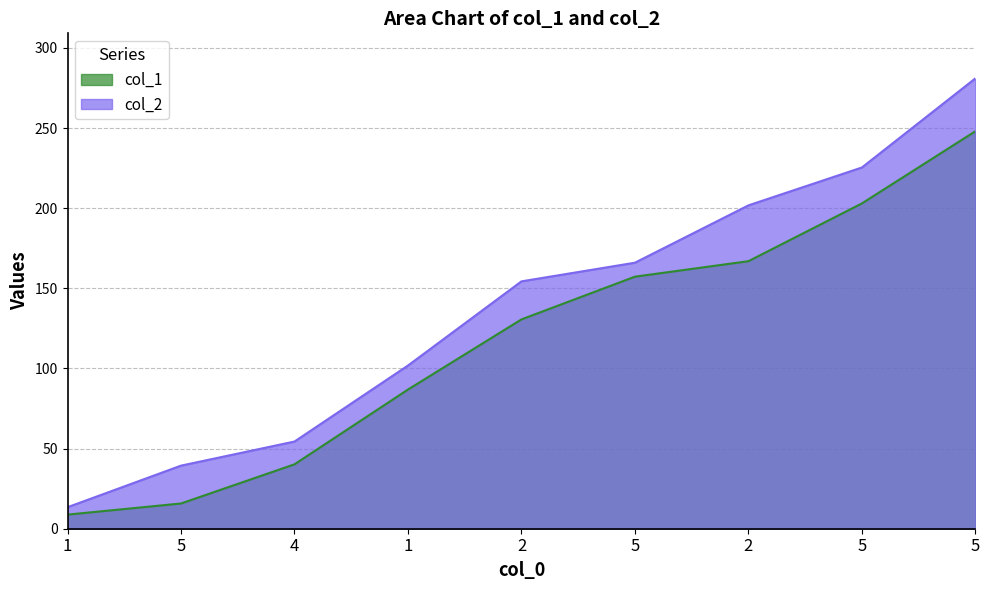

True or false: col_2 has more than 0 interior local peaks.

False